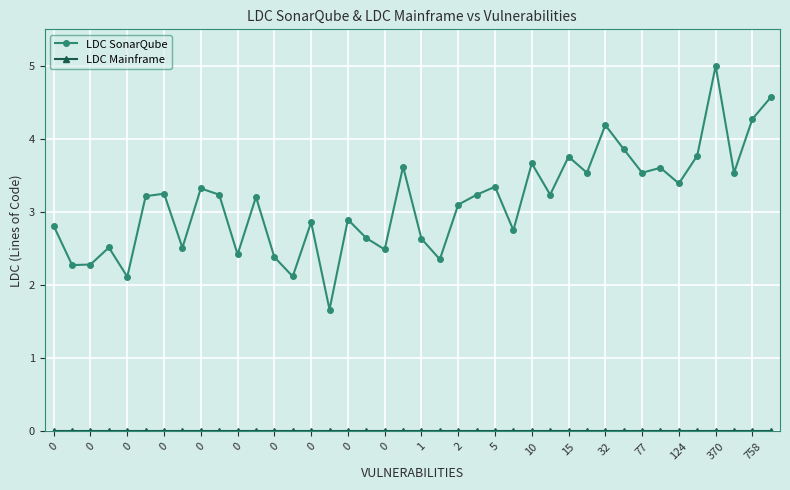

Does the chart have visible grid lines?

Yes